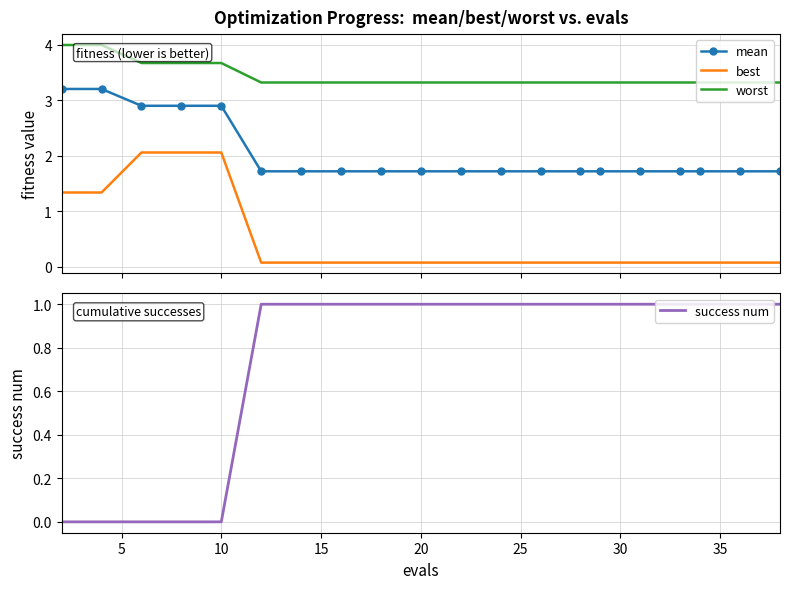

True or false: mean and worst cross at least once.

False